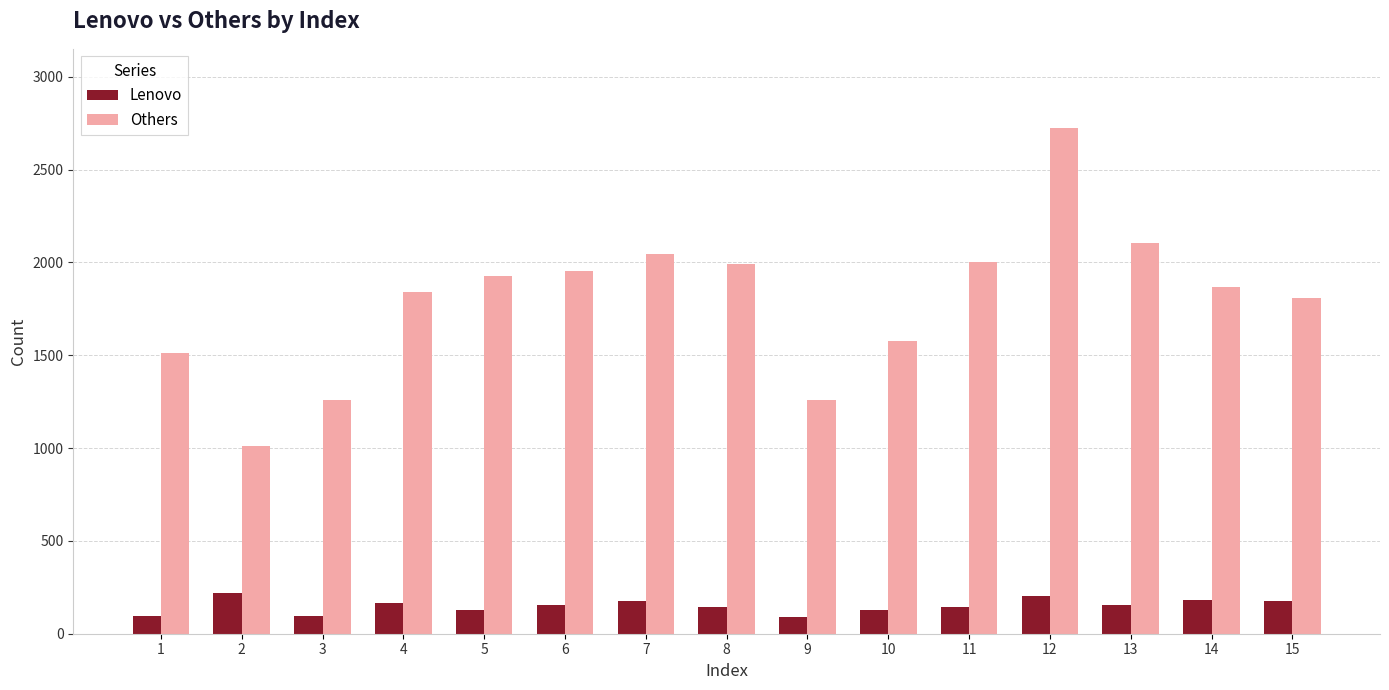

Which series has the largest total across all categories?

Others